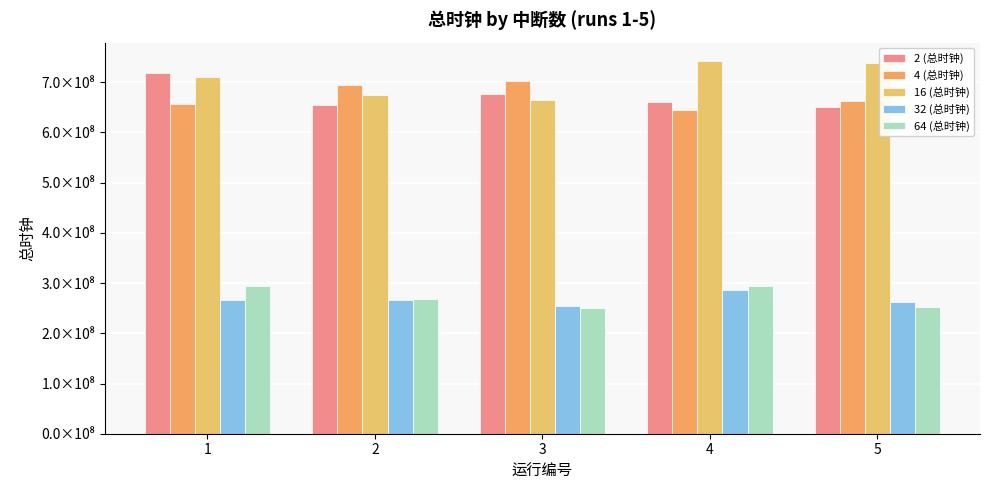

The value of 64 (总时钟) at 1 is 294400703. True or false?

True